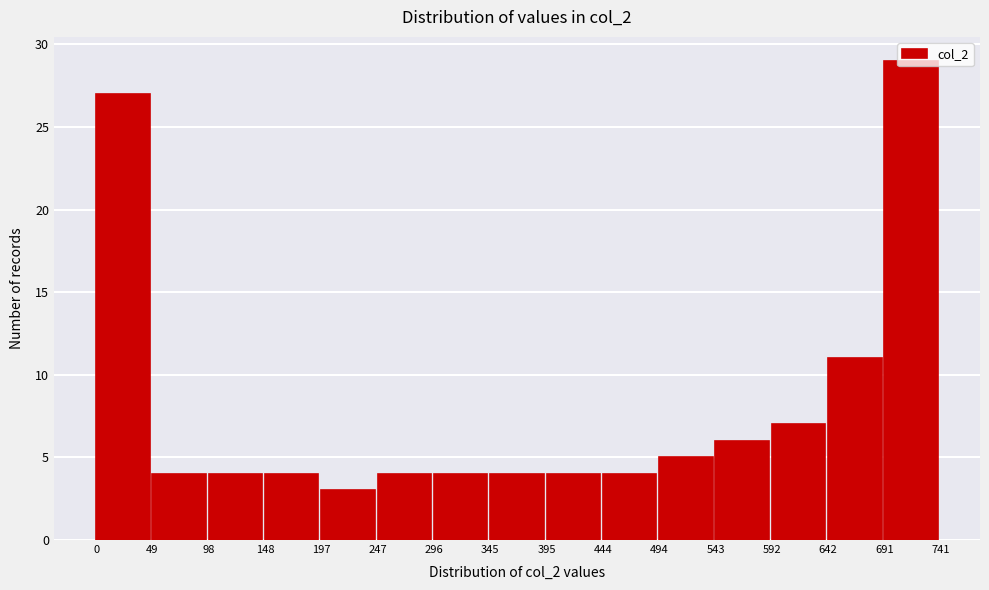

Over which range of the x-axis is the bar tallest?

691 to 741